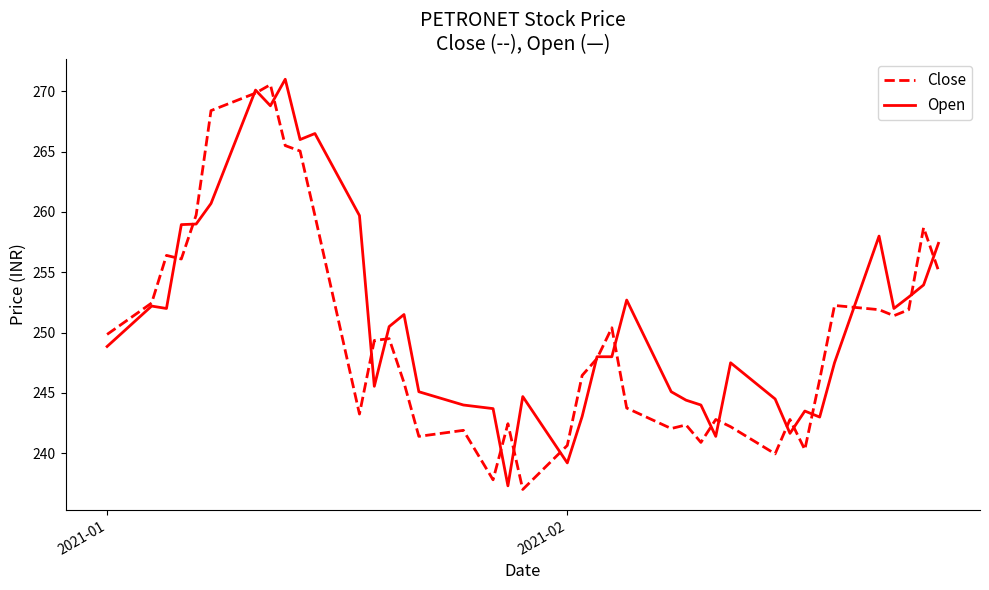

What is the maximum value shown in the chart?

271.0